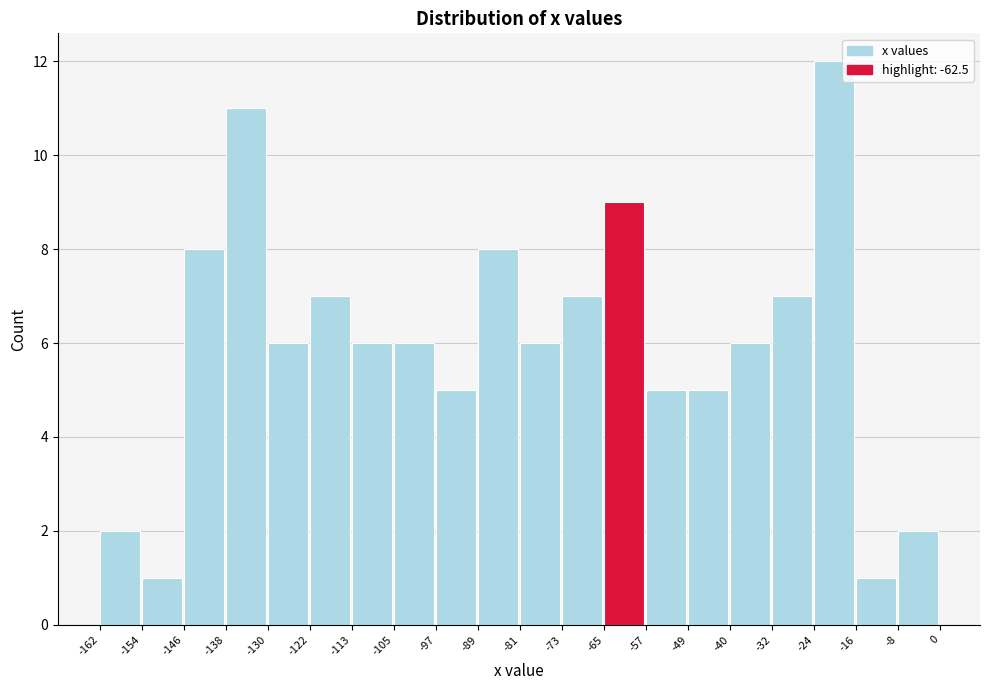

Reading left to right, list every bar in this chart as the range it spans on the x-axis followed by its height. The values are not printed on the chart, so give them approximately, as read against the axis.

-162 to -154: 2
-154 to -146: 1
-146 to -138: 8
-138 to -130: 11
-130 to -122: 6
-122 to -113: 7
-113 to -105: 6
-105 to -97: 6
-97 to -89: 5
-89 to -81: 8
-81 to -73: 6
-73 to -65: 7
-65 to -57: 9
-57 to -49: 5
-49 to -40: 5
-40 to -32: 6
-32 to -24: 7
-24 to -16: 12
-16 to -8: 1
-8 to 0: 2